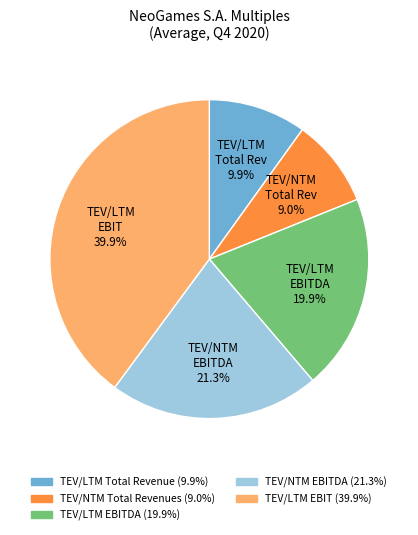

Is there a majority slice in this chart?

No